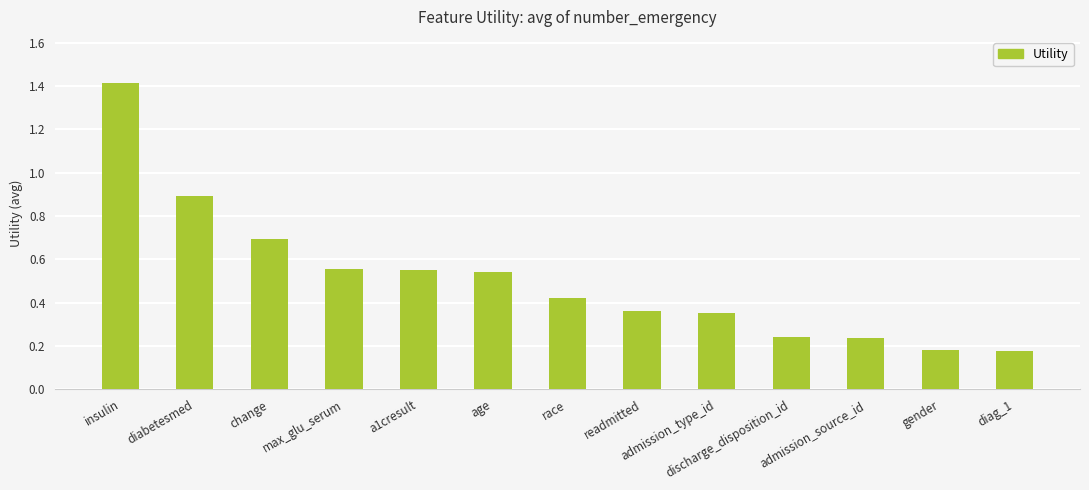

What is the value of the 2nd bar from the left?

0.9